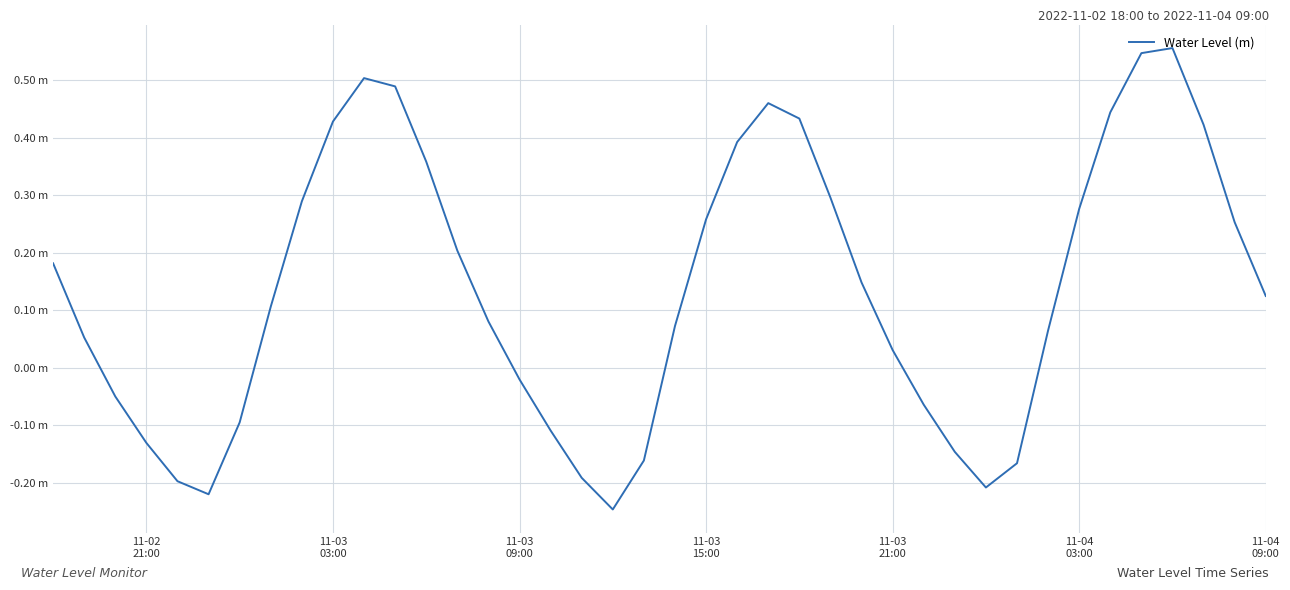

What is the greatest value displayed?

0.6